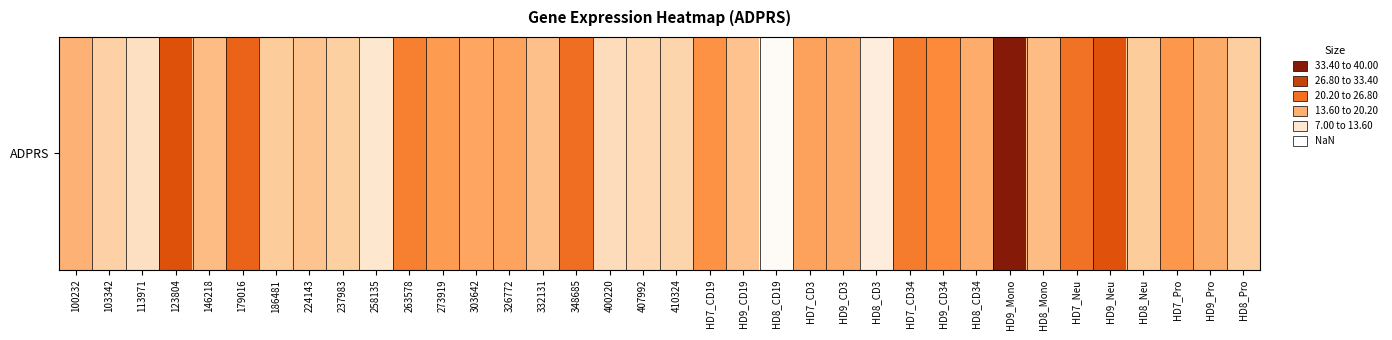

What is the greatest value displayed?

36.6